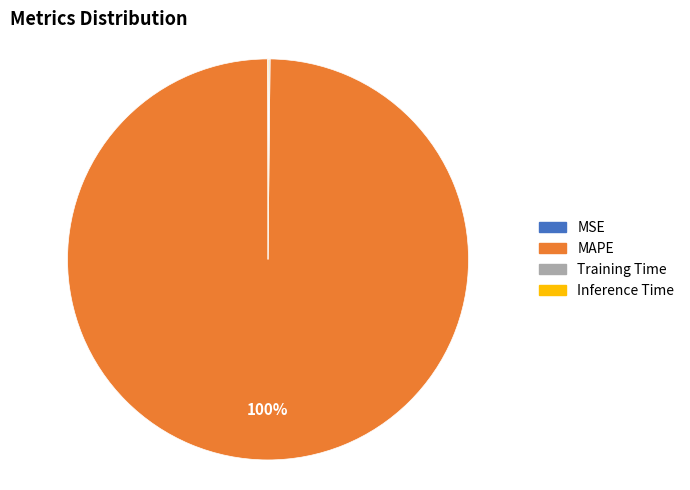

Which category accounts for the majority?

MAPE